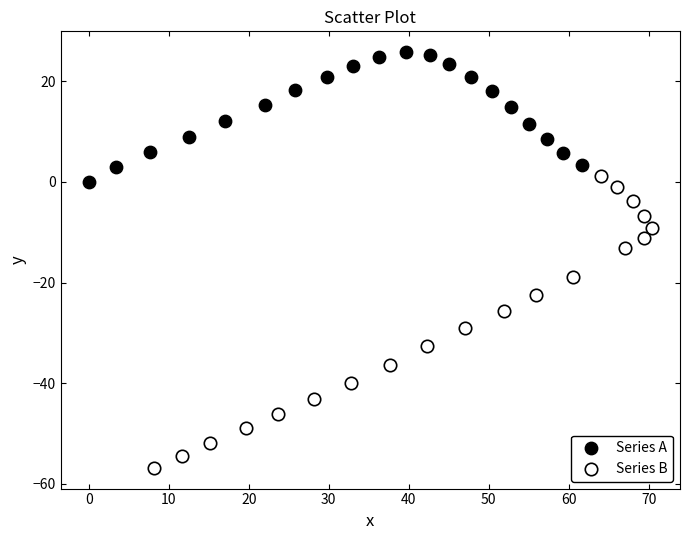

Which series contains the highest Y value?

Series A